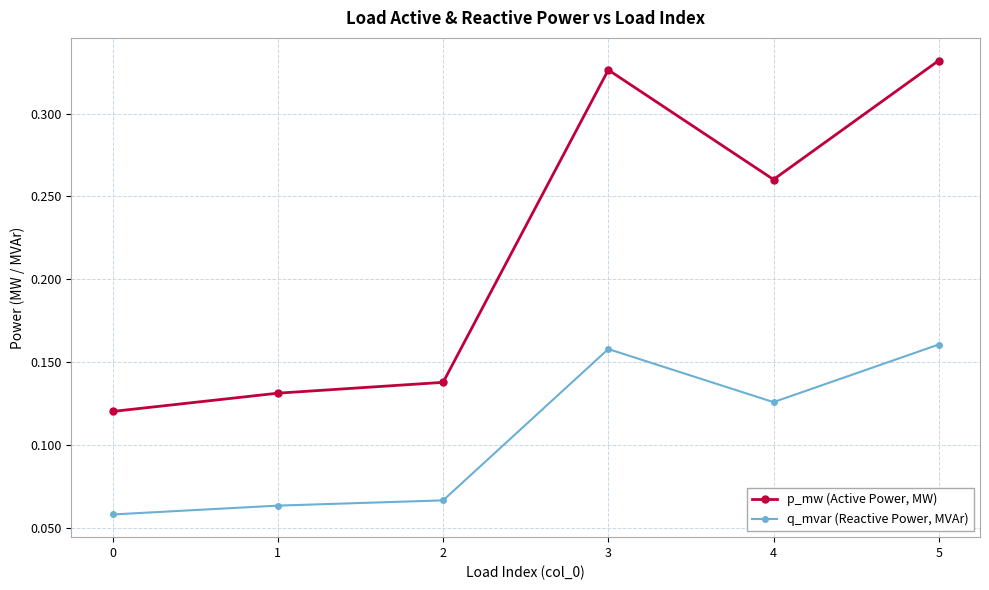

Is it true that p_mw (Active Power, MW) equals 0.0 at 1?

False